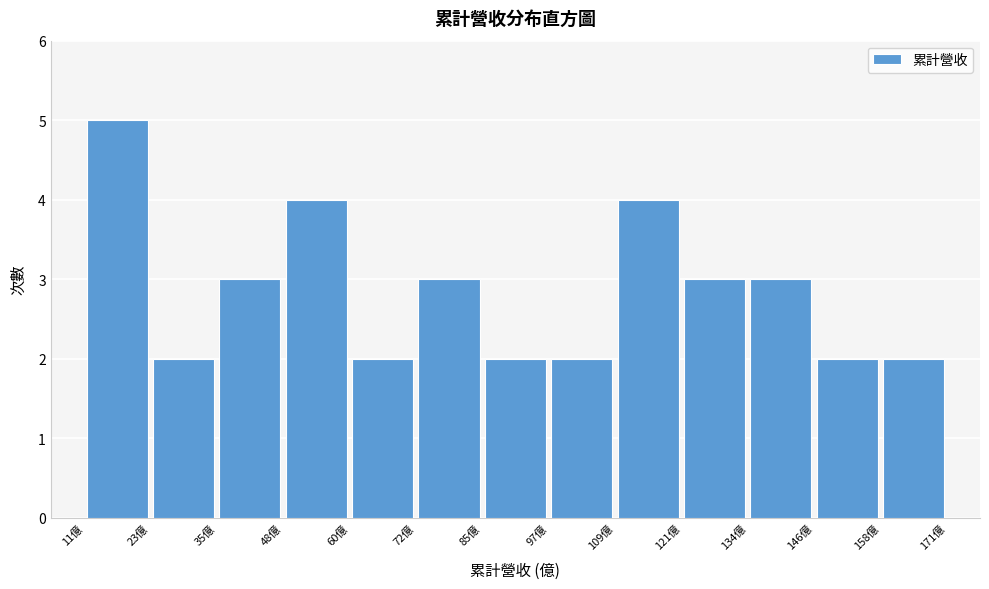

Reading left to right, list every bar in this chart as the range it spans on the x-axis followed by its height. Neither the bar edges nor the heights are printed on the chart, so give them approximately, as read against the axes.

10 to 22: 5
22 to 36: 2
36 to 48: 3
48 to 60: 4
60 to 72: 2
72 to 84: 3
84 to 96: 2
96 to 110: 2
110 to 122: 4
122 to 134: 3
134 to 146: 3
146 to 158: 2
158 to 170: 2